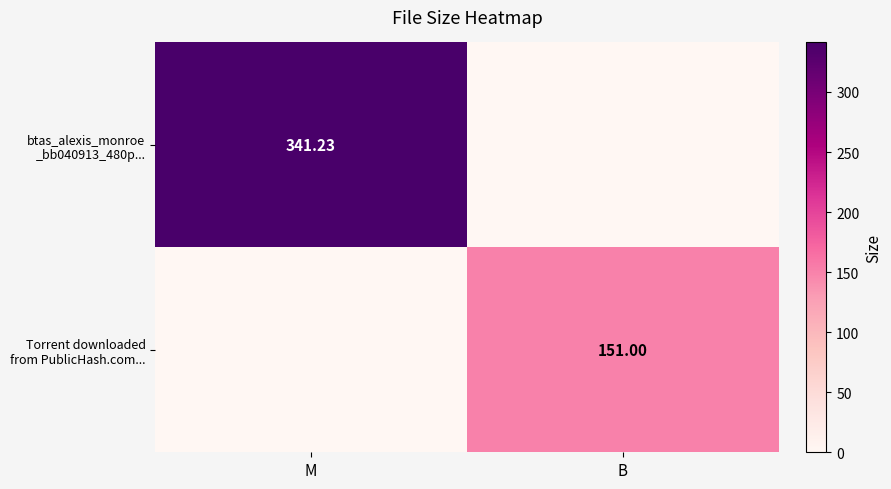

Which series changed the most between M and B?

btas_alexis_monroe _bb040913_480p...